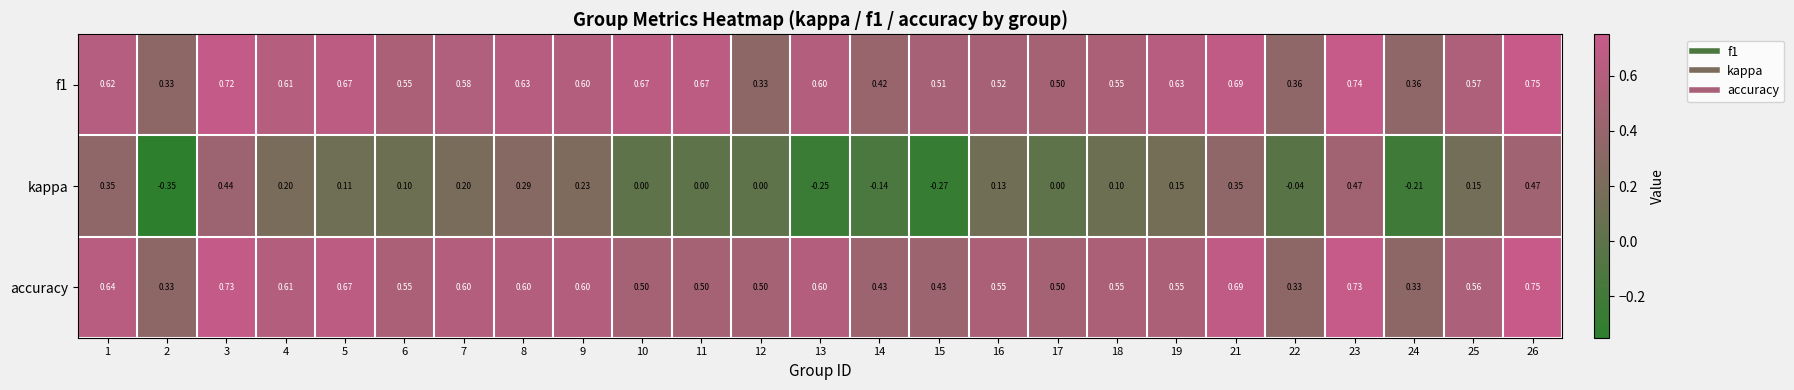

Between 15 and 18, which series saw the biggest shift?

kappa